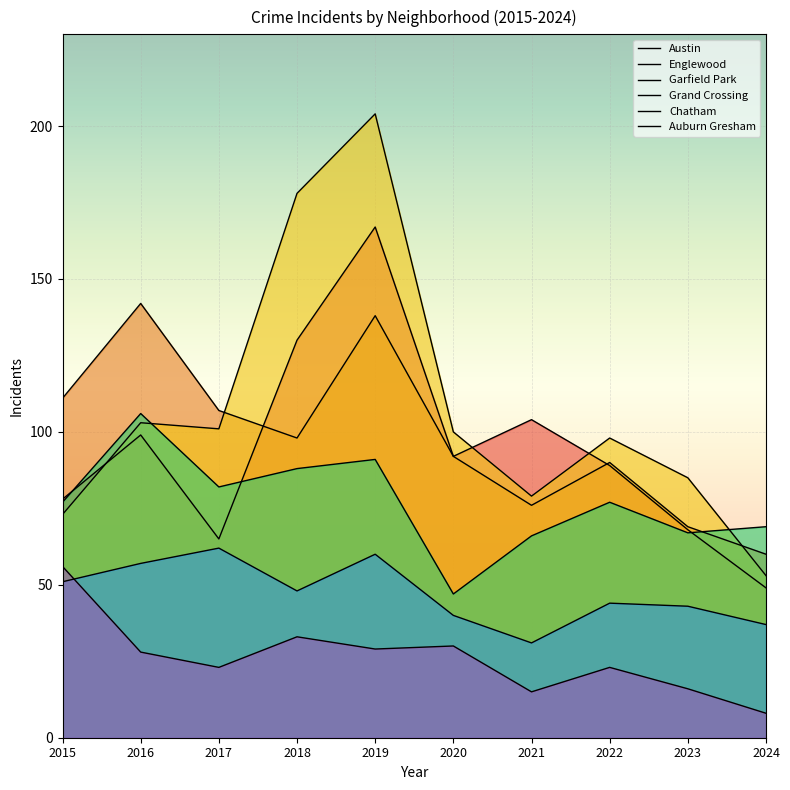

What is the difference between the highest and lowest values at 2020?

70